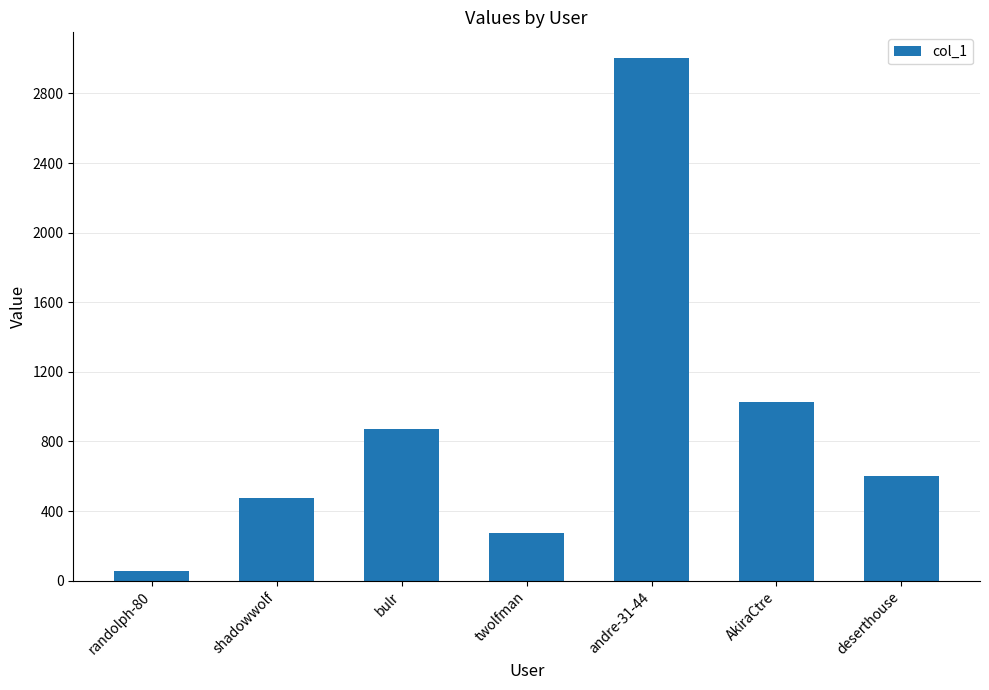

What is the difference between the maximum and minimum values?

2945